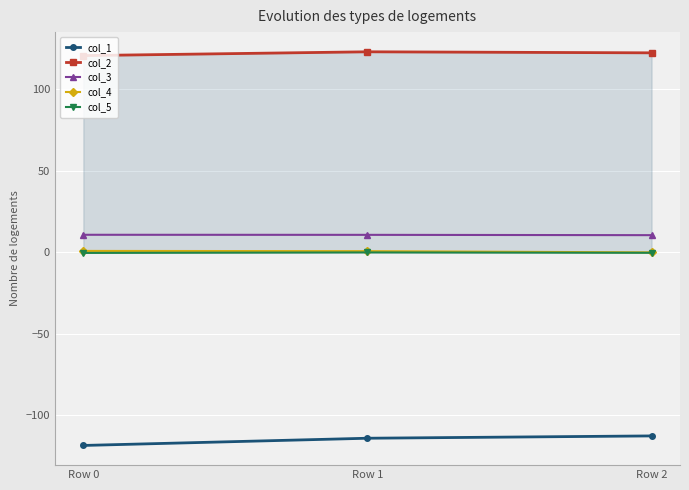

What is the value of the col_1 point at the 3rd from the left?

-112.6